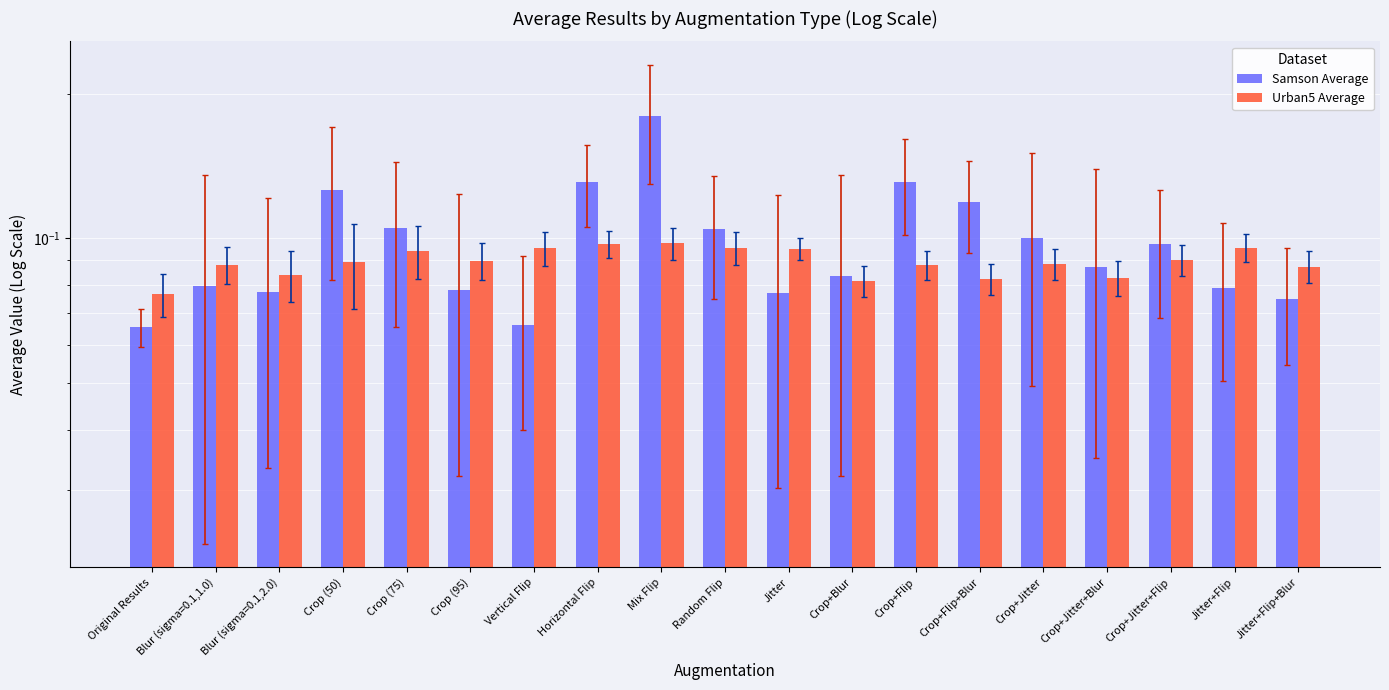

Rank the series at Blur (sigma=0.1,1.0) from highest to lowest value.

Urban5 Average, Samson Average